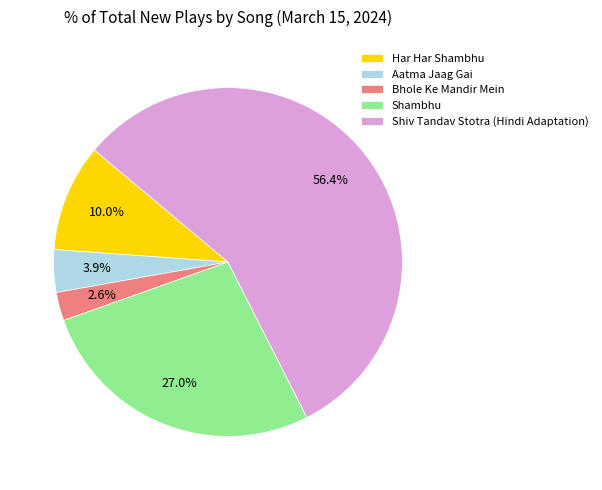

To the nearest percent, what portion does Shiv Tandav Stotra (Hindi Adaptation) represent?

56%